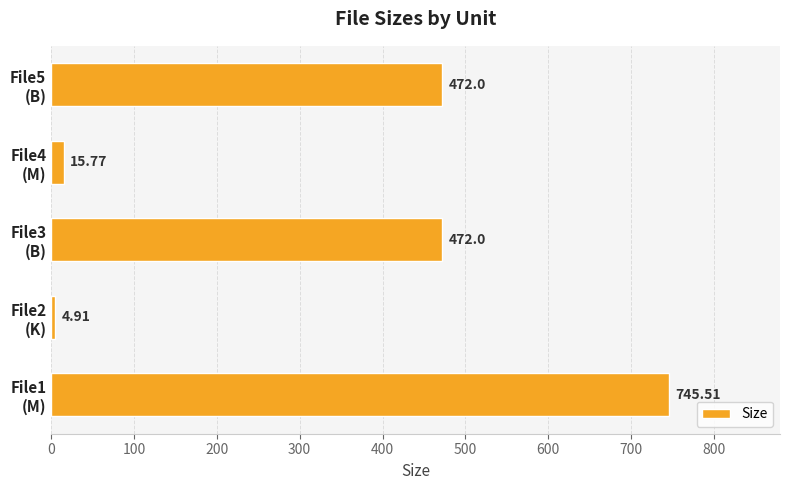

What is the average value?

342.0